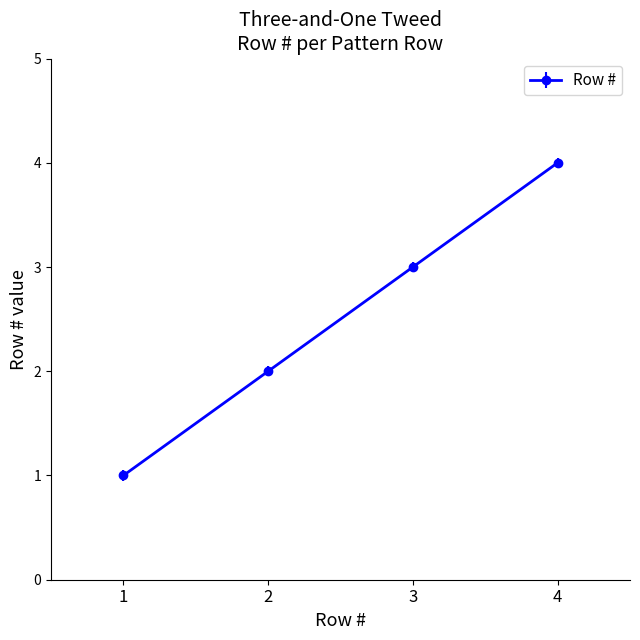

What is the value of the 3rd point from the left?

3